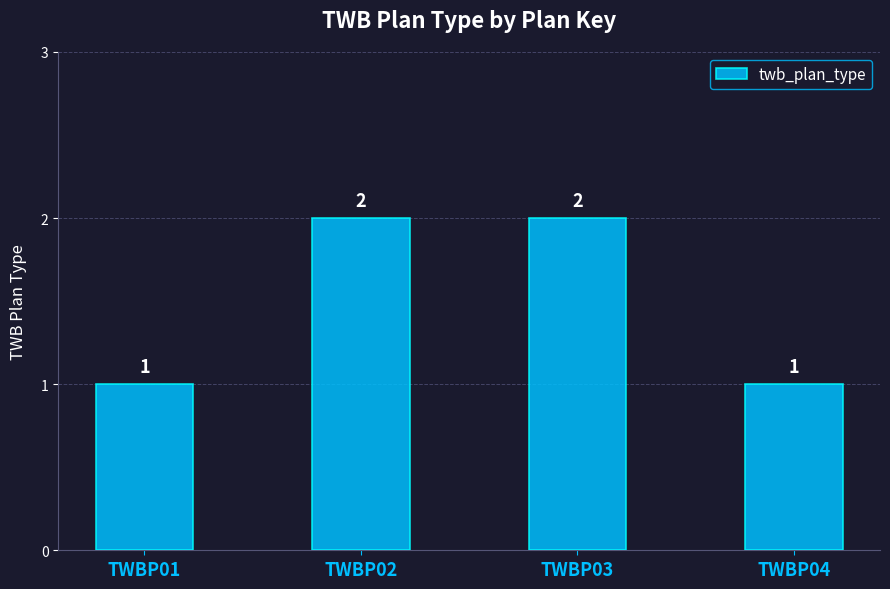

How many data points are less than 2?

2